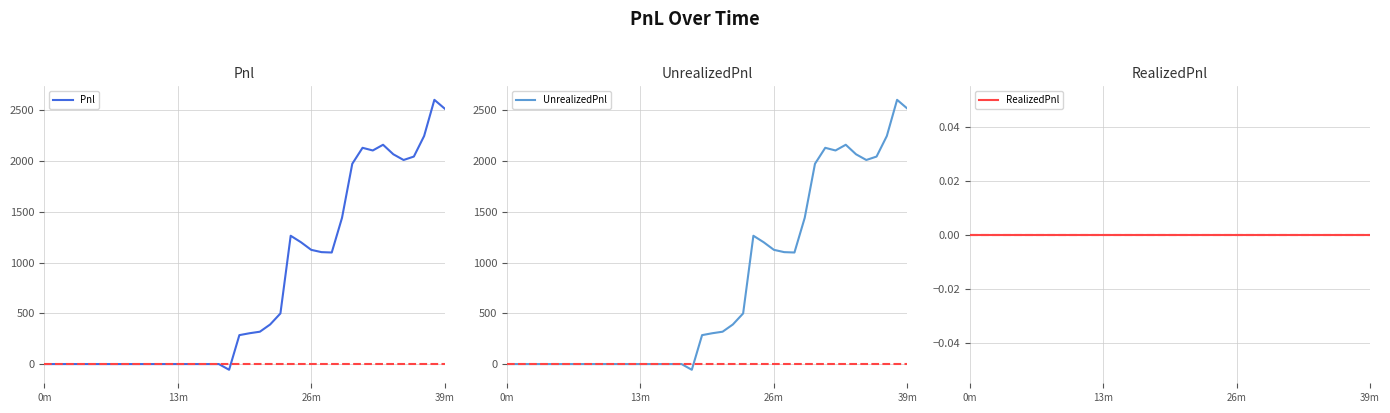

What is the minimum value shown in the chart?

-56.2